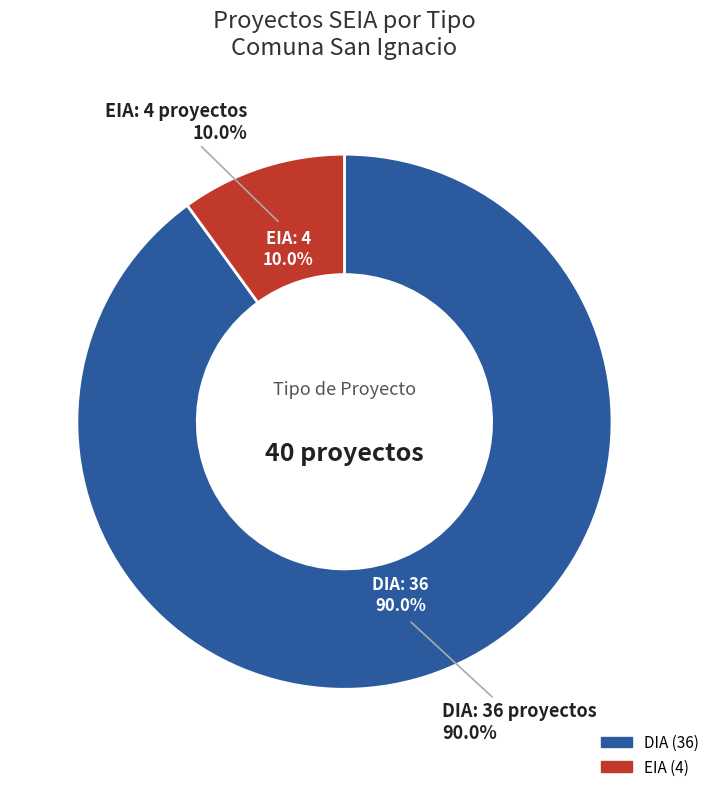

What portion of the pie excludes DIA?

10.0%